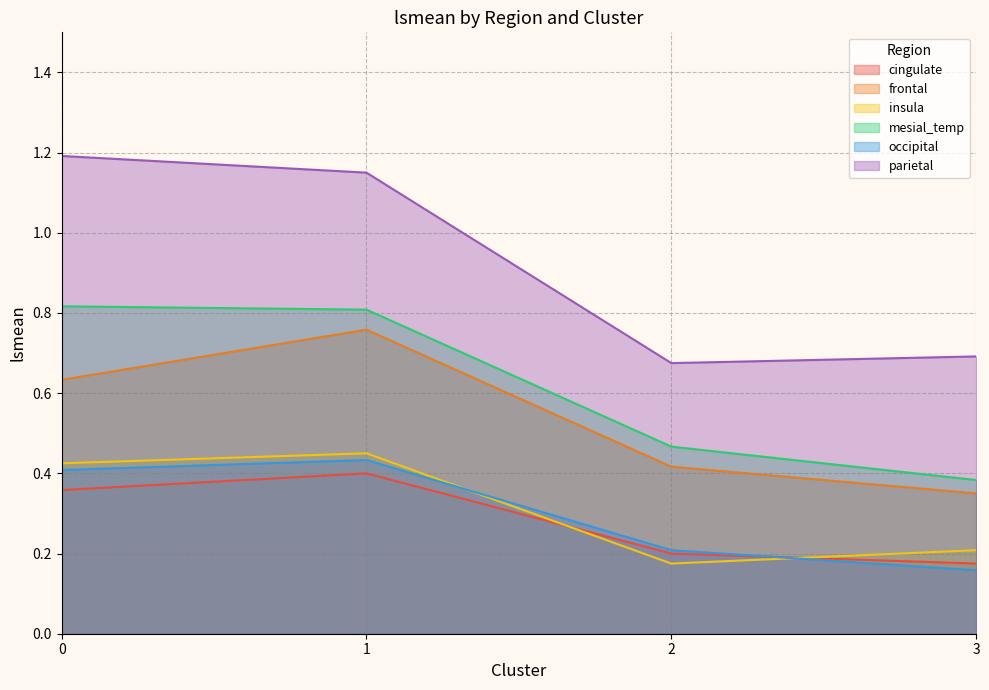

What is the value of the parietal point at the 1st from the left?

1.2